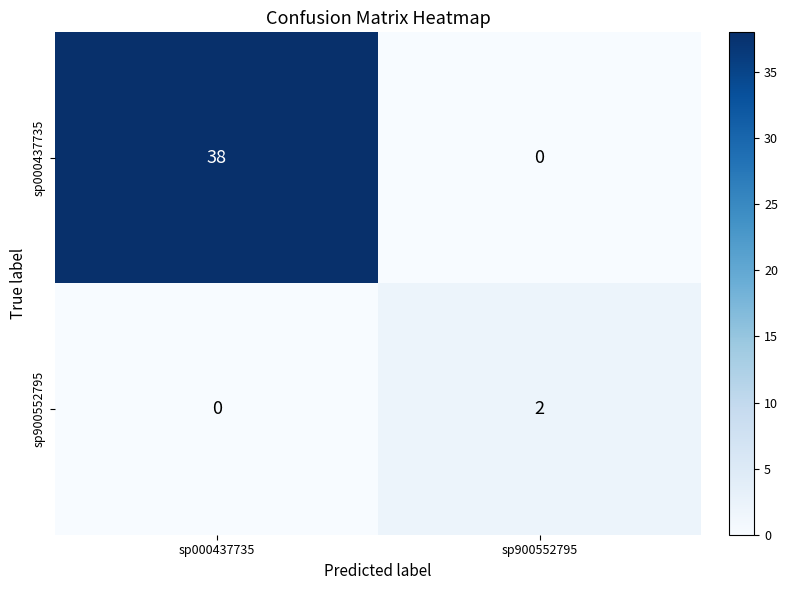

At how many categories does at least one series exceed 16?

1